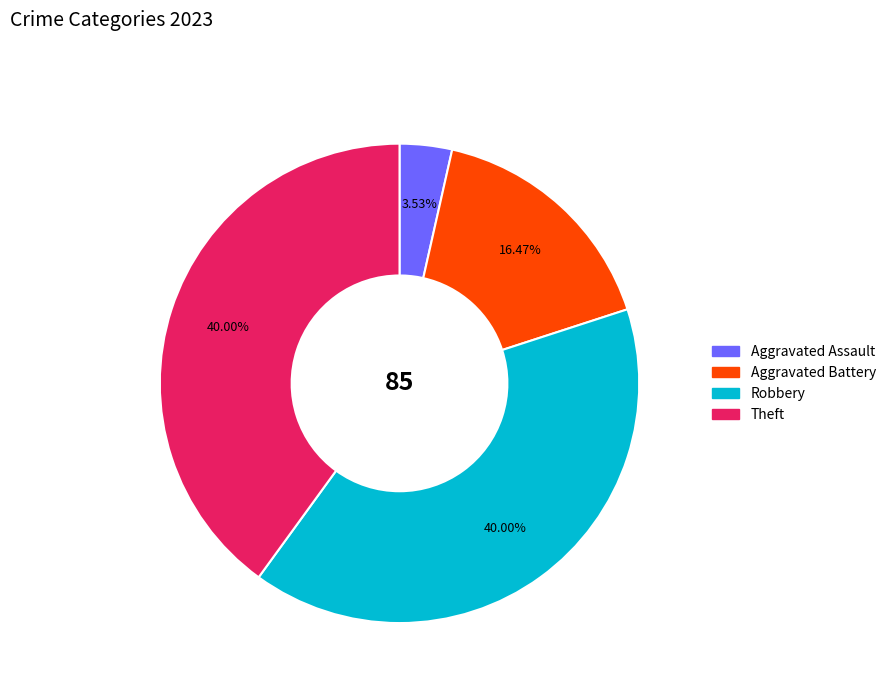

Does any single category account for the majority?

No